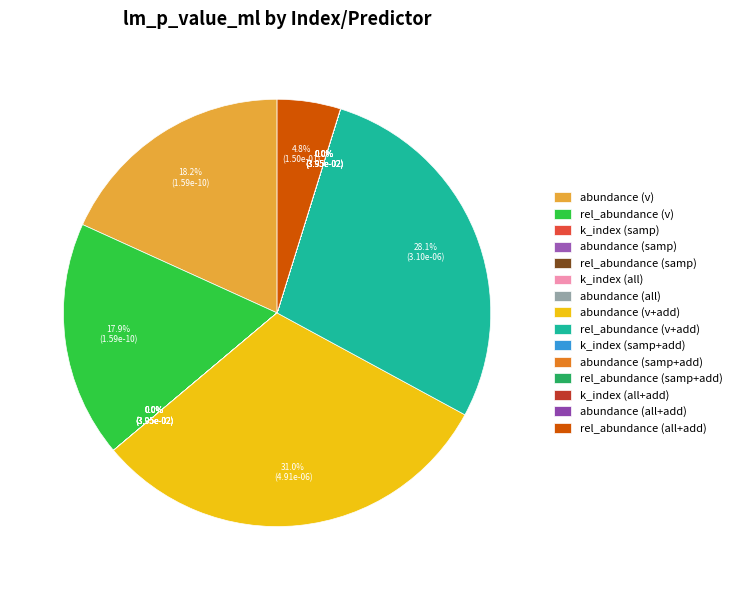

Is it true that abundance (samp) is 1% of the pie?

False